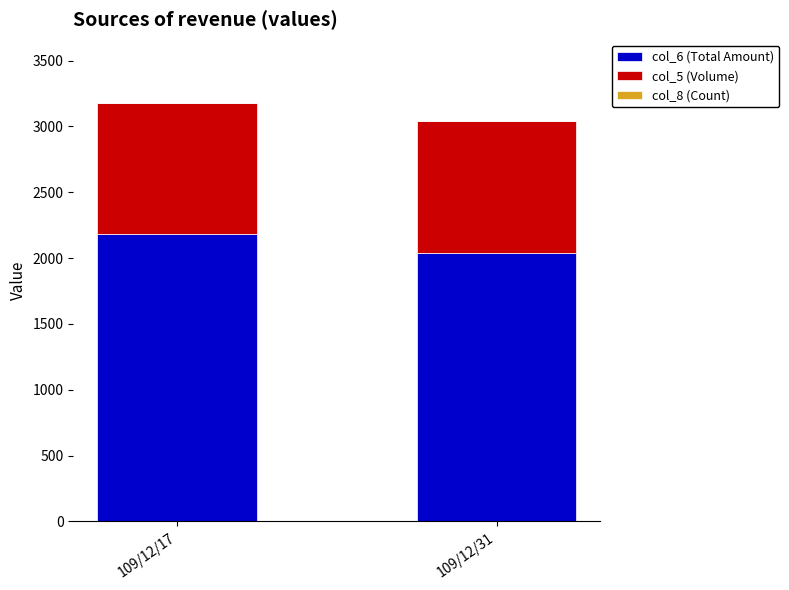

At which label does col_6 (Total Amount) reach its peak?

109/12/17